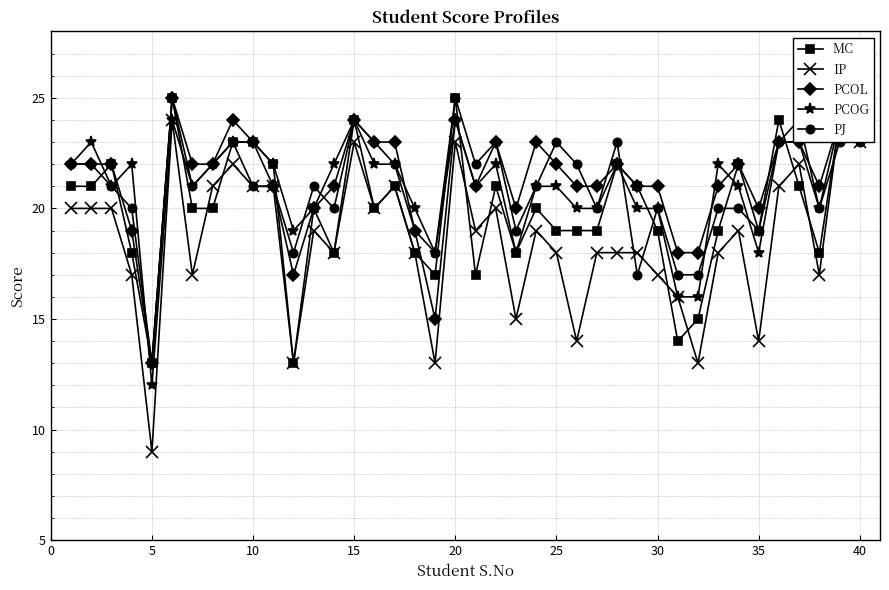

Which series ends up on top after the final intersection of PCOL and PCOG?

PCOL